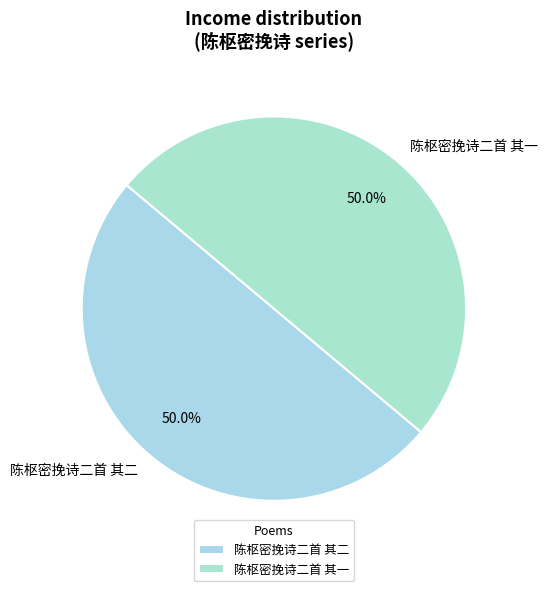

True or false: 陈枢密挽诗二首 其一 accounts for 39% of the total.

False